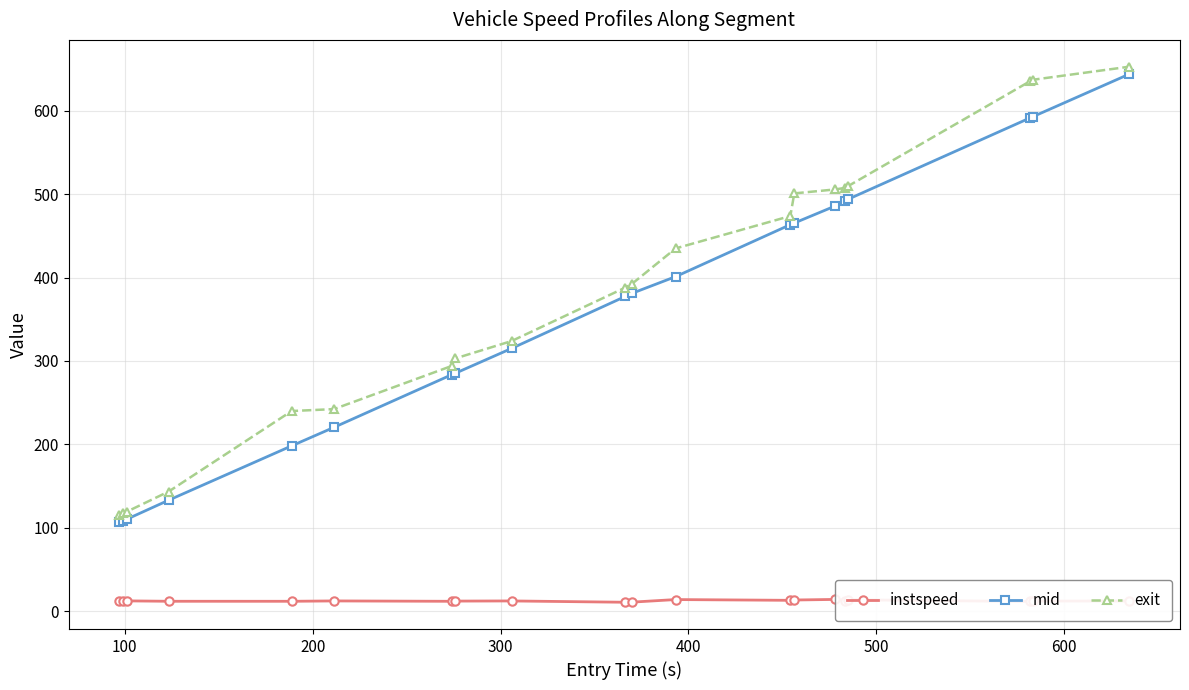

What is the value of the exit point at the 16th from the left?

507.7